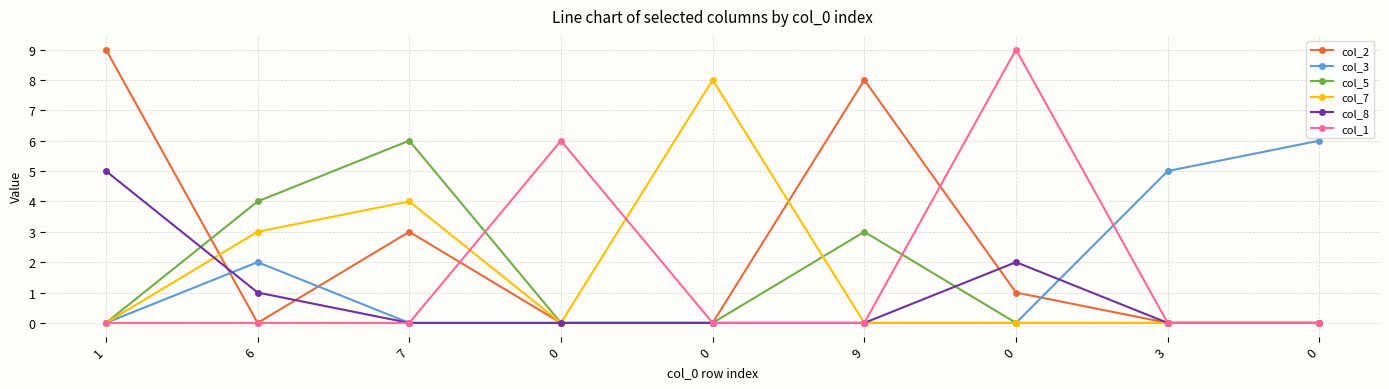

The col_8 series shows 3 at 9. True or false?

False